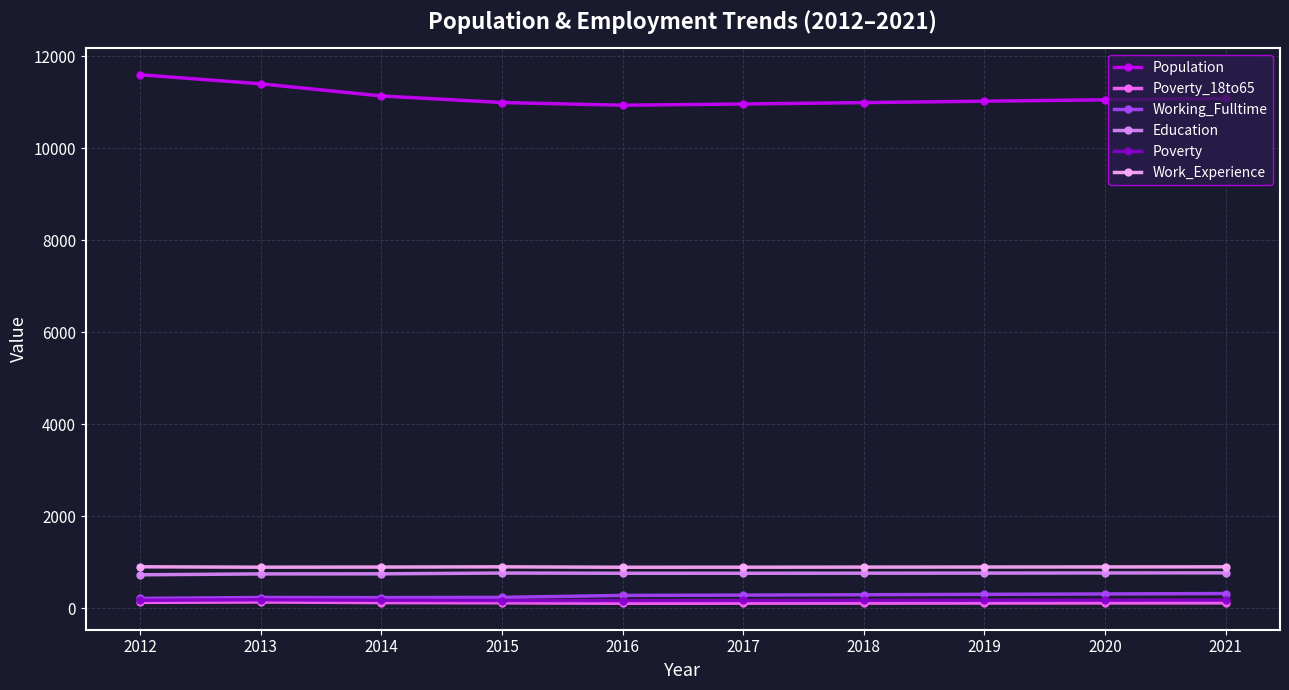

The value of Working_Fulltime at 2021 is 317. True or false?

True